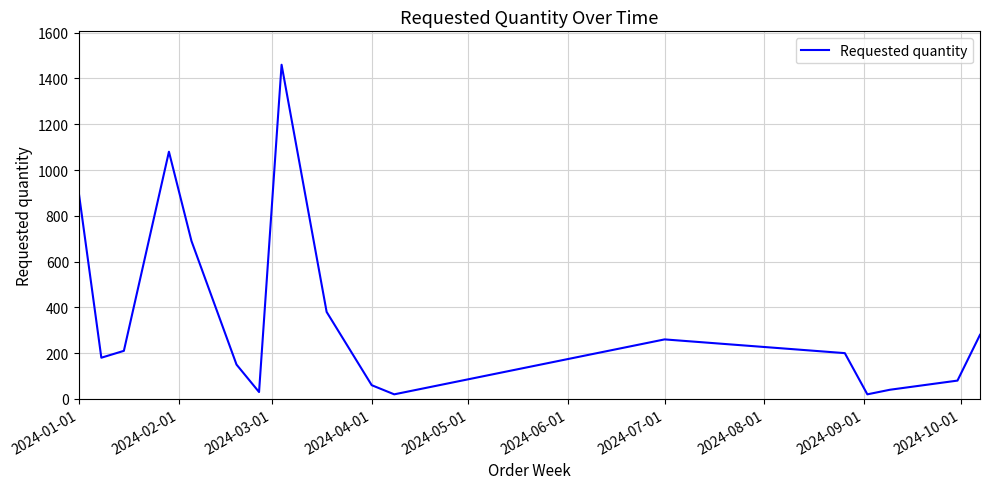

What is the greatest value displayed?

1460